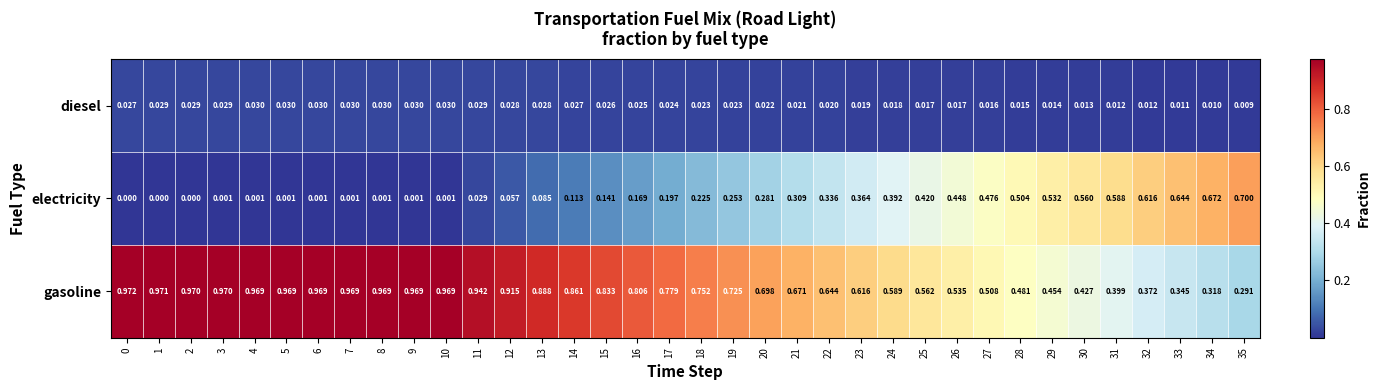

Rank the series at 14 from highest to lowest value.

gasoline, electricity, diesel